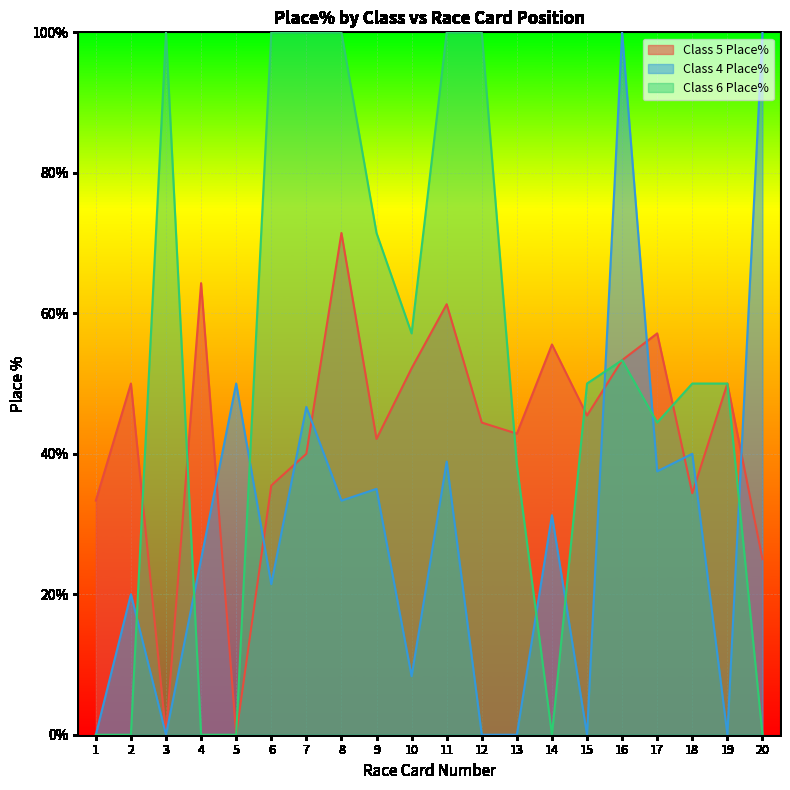

How many values in the Class 4 Place% series are below 31?

10